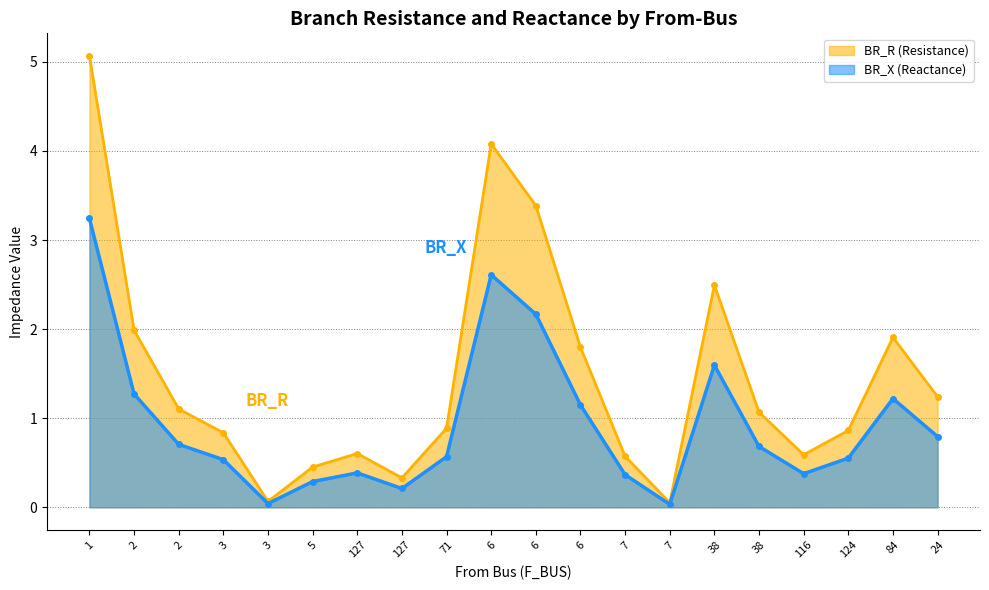

Rank the series at 2 from highest to lowest value.

BR_R, BR_X